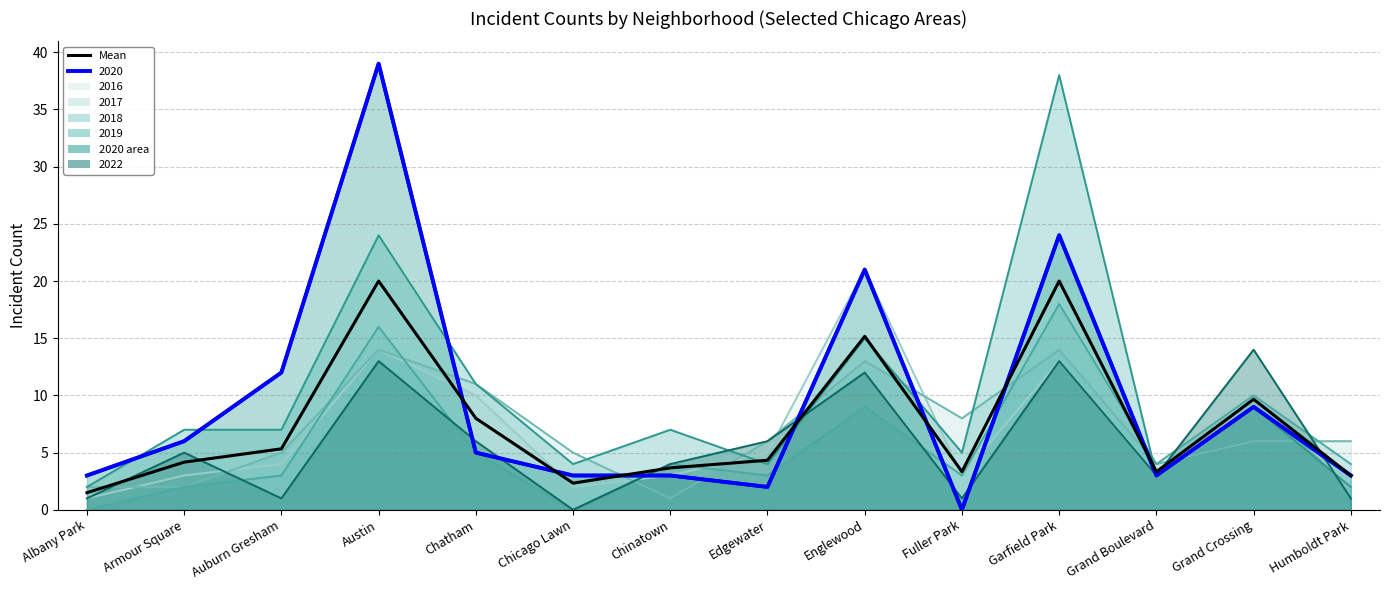

What is the difference between the maximum and minimum values in the 2022 series?

14